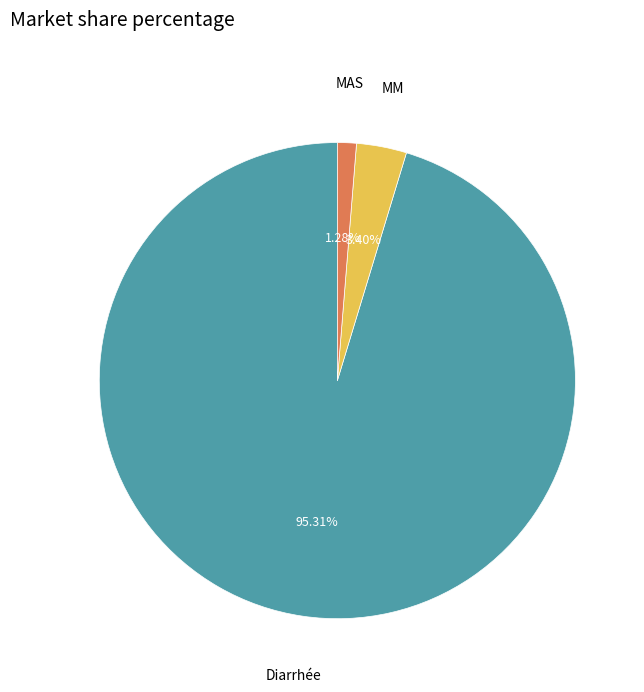

Does any single category account for the majority?

Yes